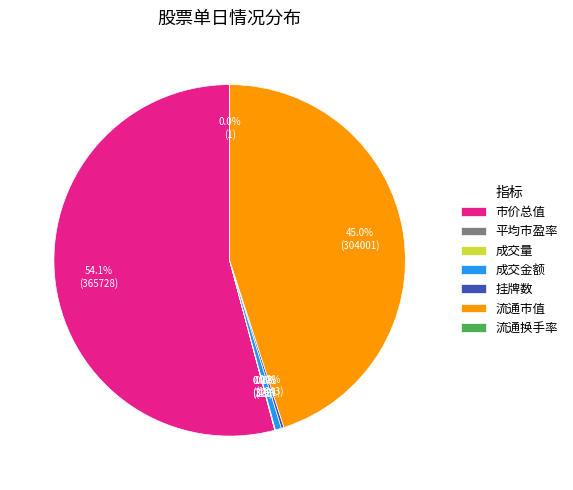

What is the majority slice?

市价总值